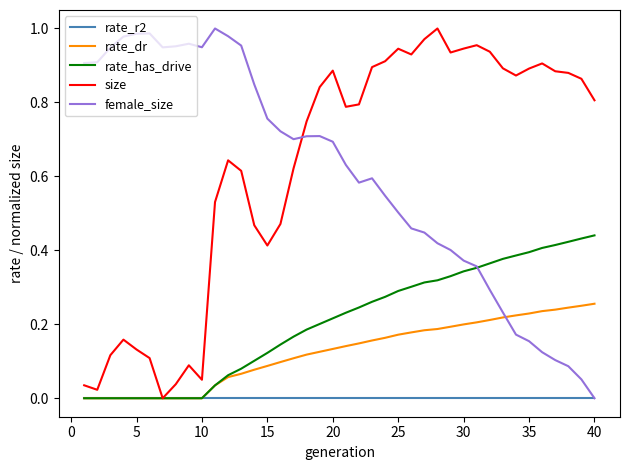

Is this an area chart (filled region under the line)?

No